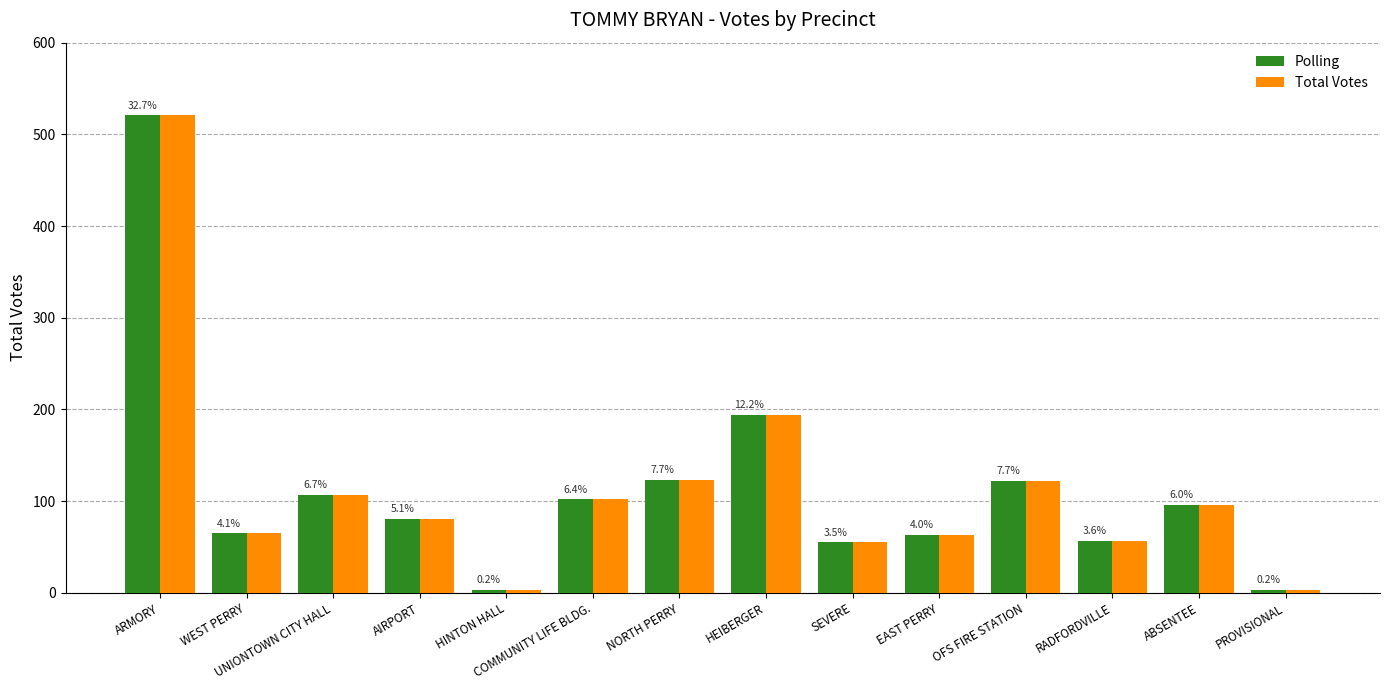

What position from the left is ABSENTEE?

13